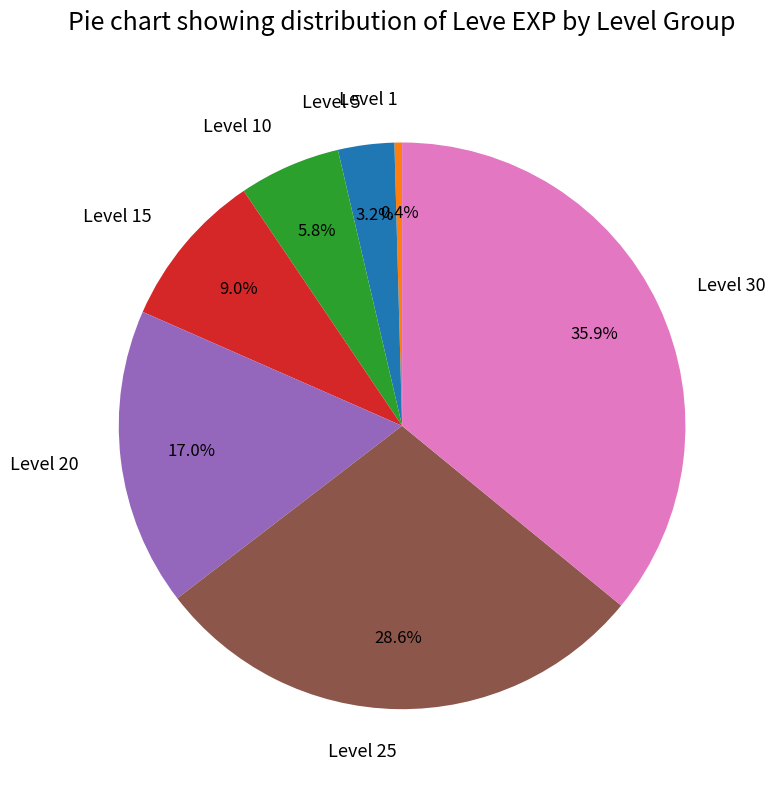

Rank the categories by value from highest to lowest.

Level 30, Level 25, Level 20, Level 15, Level 10, Level 5, Level 1